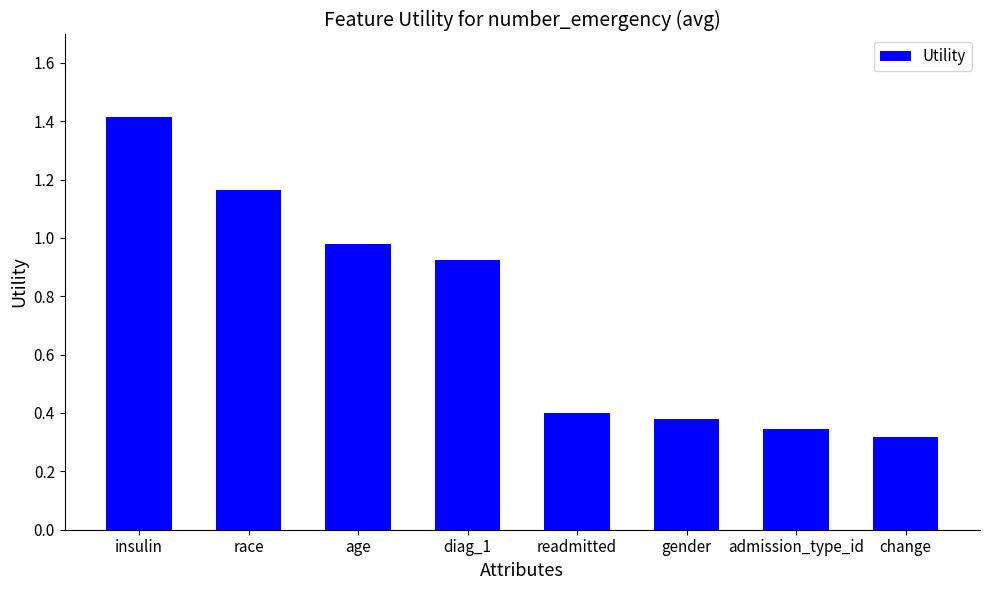

The value at race is 0.7. True or false?

False